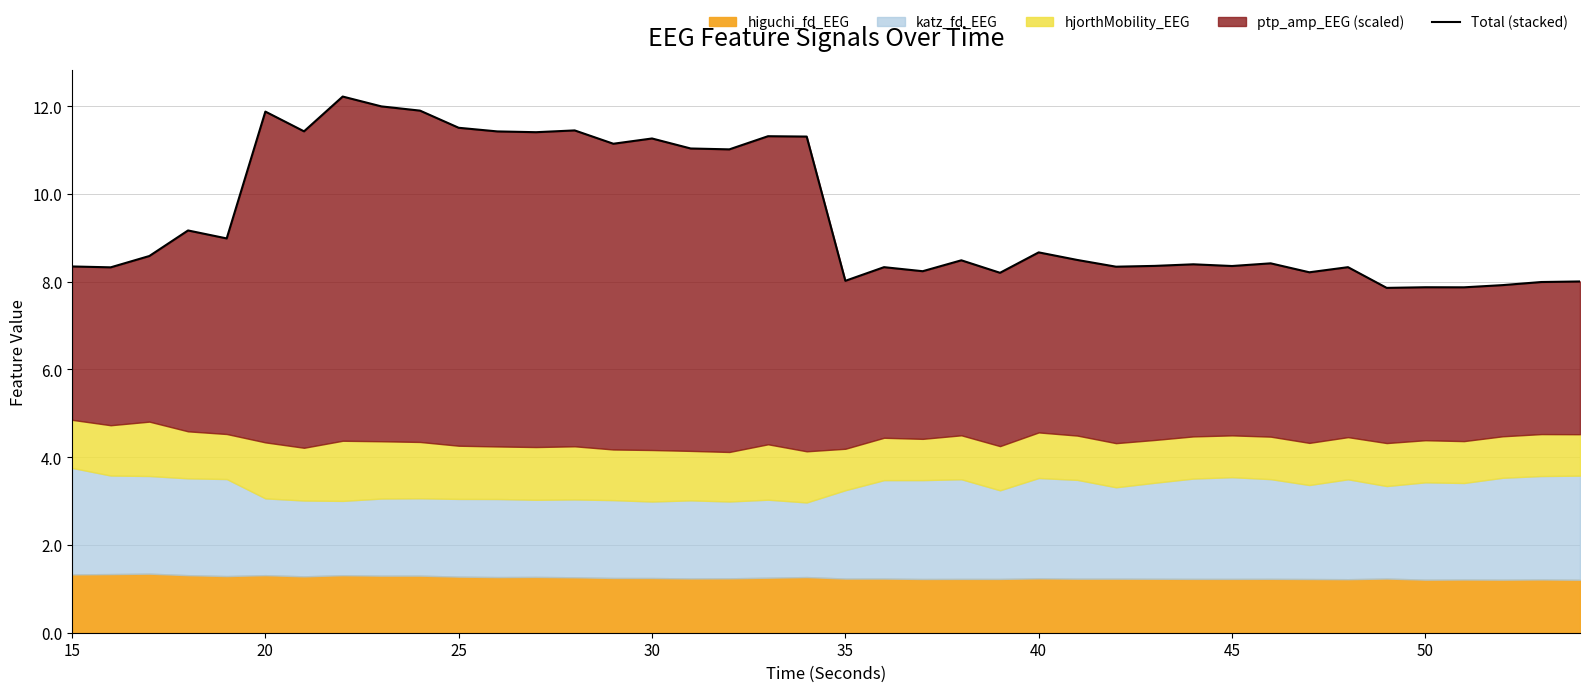

What is the average value?

9.5